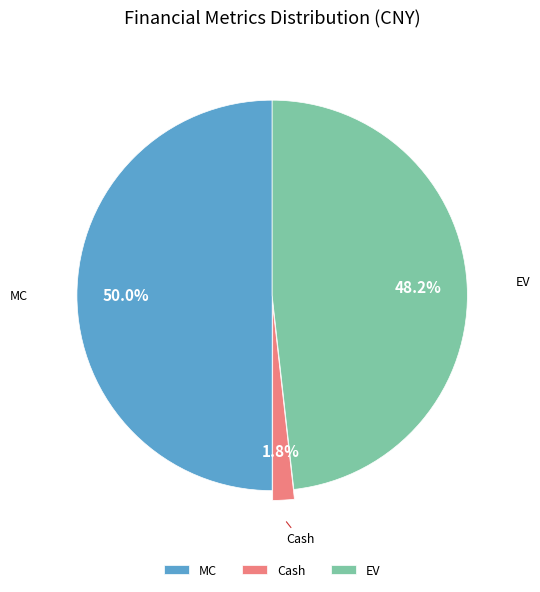

What percentage is the EV slice, to the nearest percent?

48%